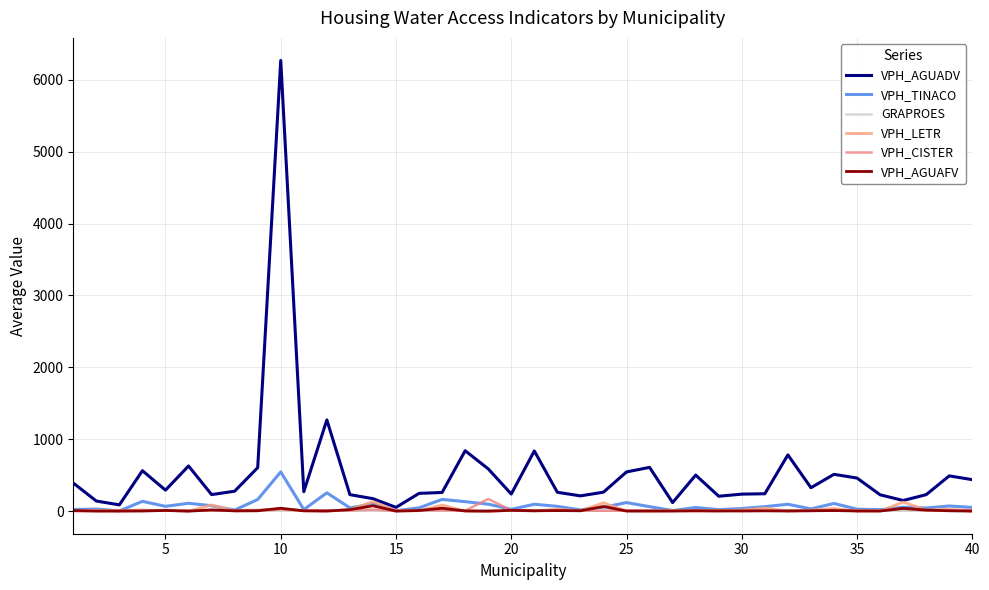

How many values in the VPH_CISTER series exceed 8?

20